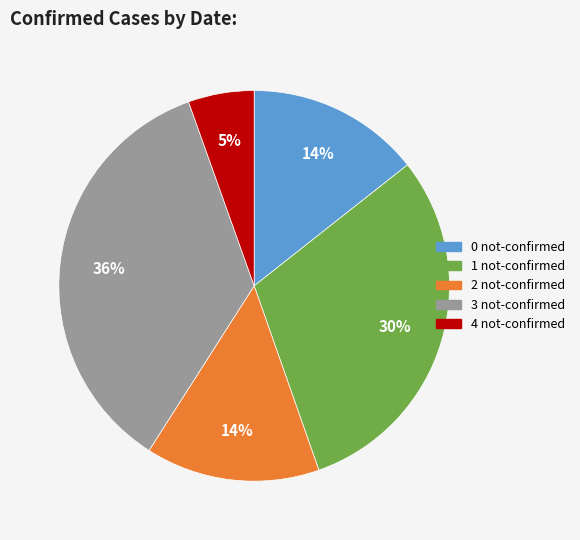

To the nearest percent, what is the average slice percentage?

20%